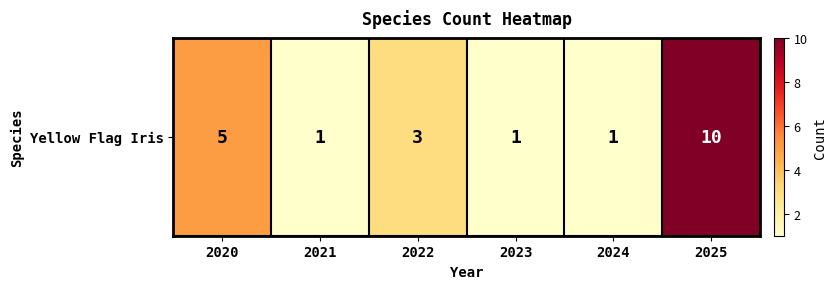

How many values are between 1 and 5?

5